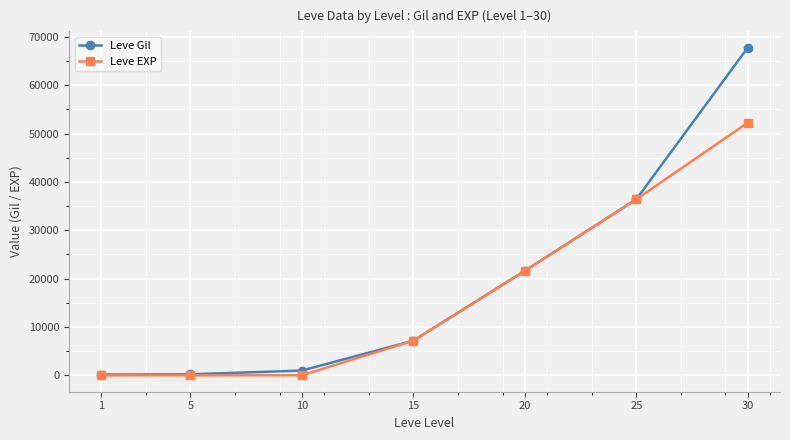

The Leve Gil series shows 220 at 5. True or false?

True